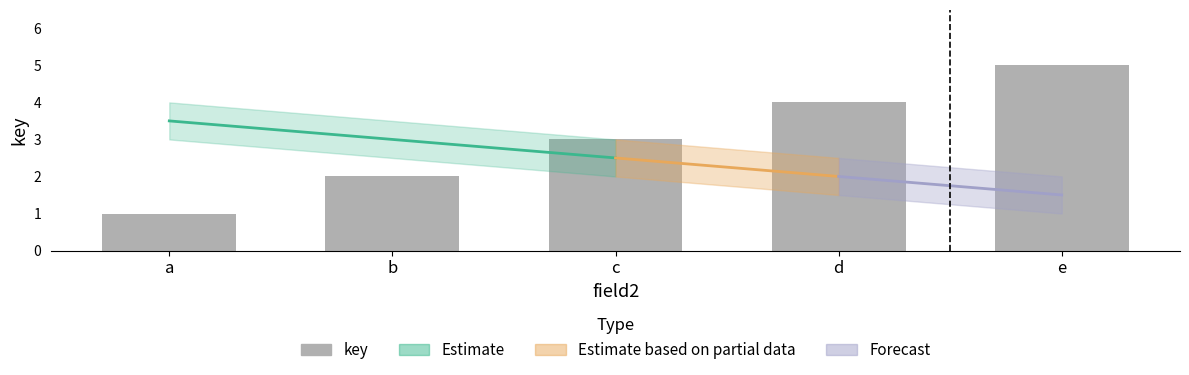

Rank the categories by value from lowest to highest.

a, b, c, d, e